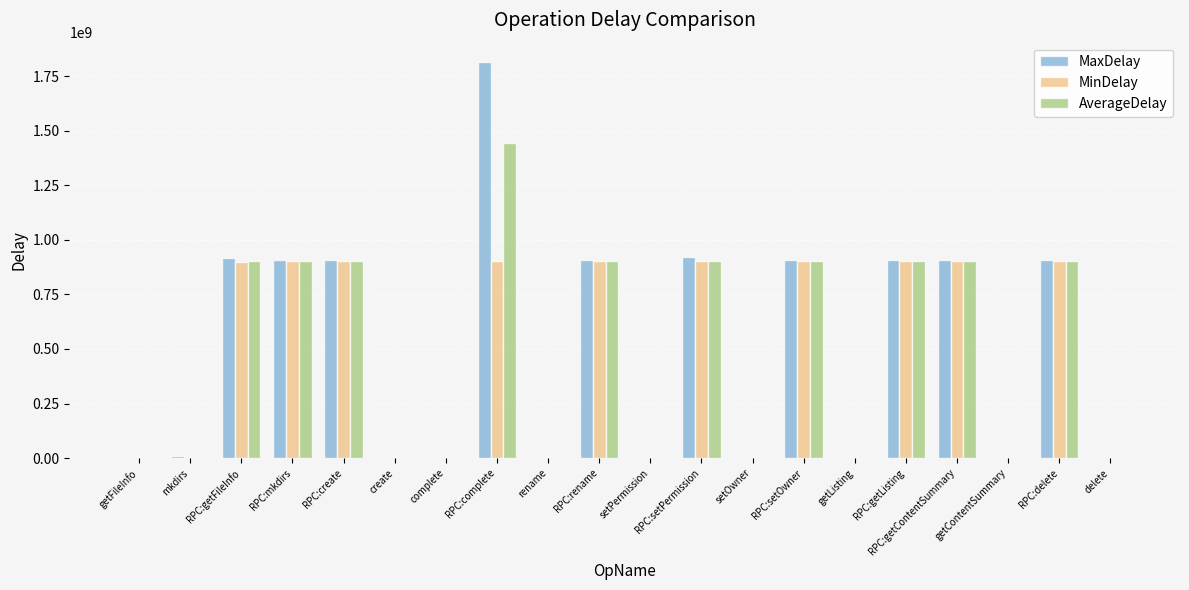

At which category is the sum across all series the highest?

RPC:complete